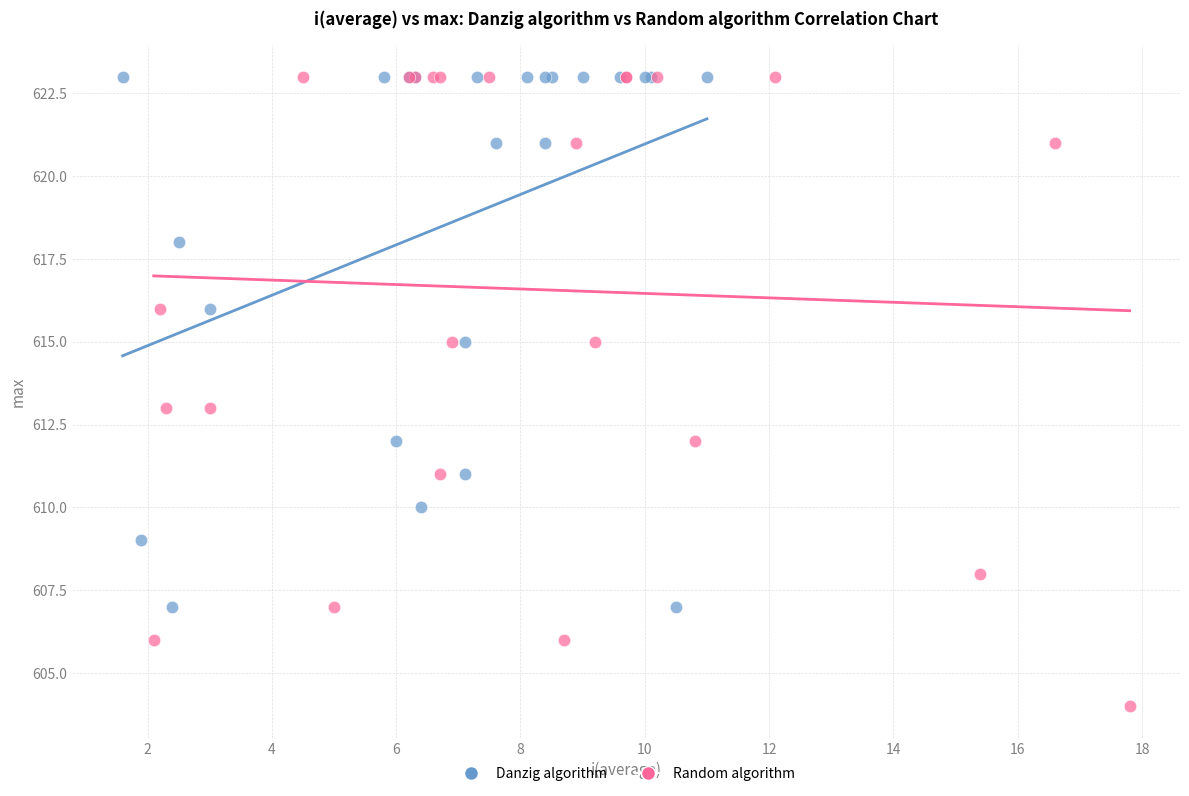

Which series contains the lowest Y value?

Random algorithm